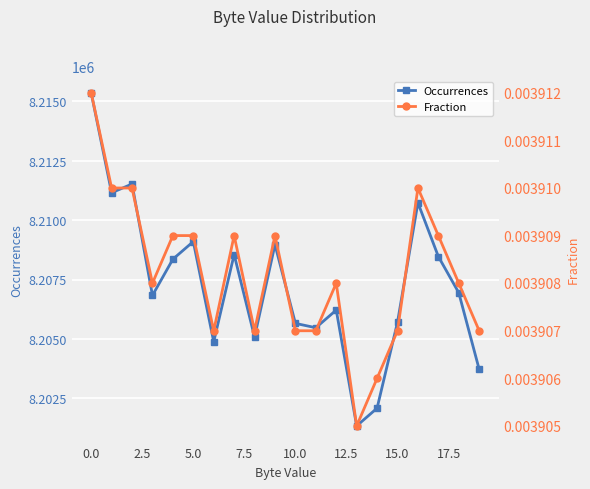

What is the maximum value for Occurrences?

8215358